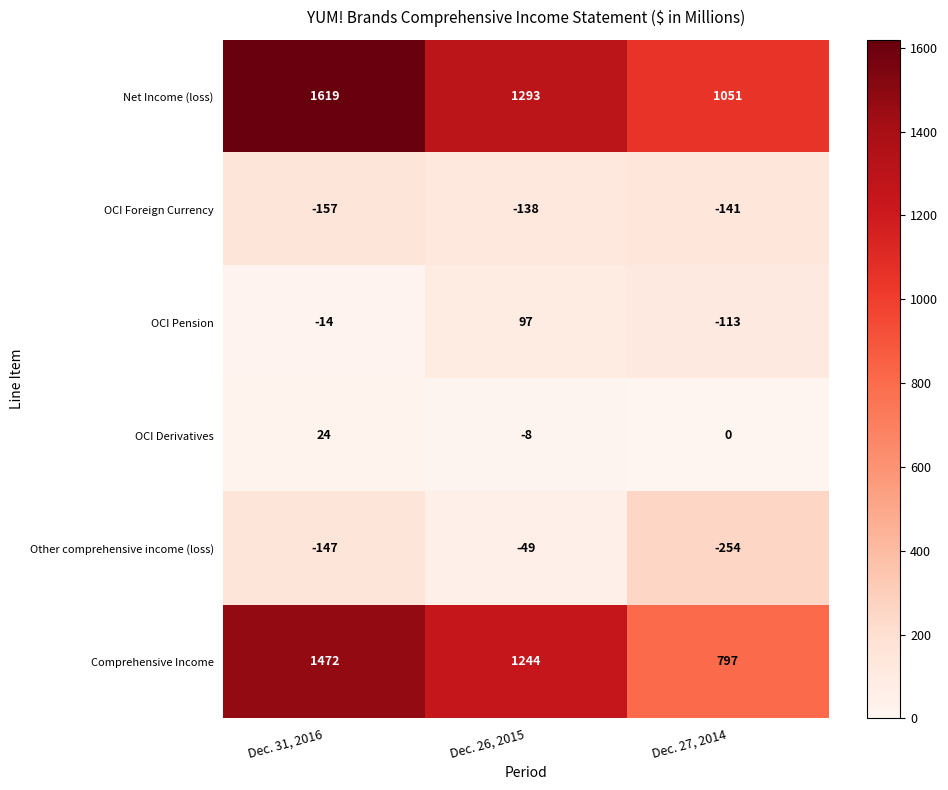

What is the sum of the OCI Pension values at Dec. 31, 2016 and Dec. 27, 2014?

-127